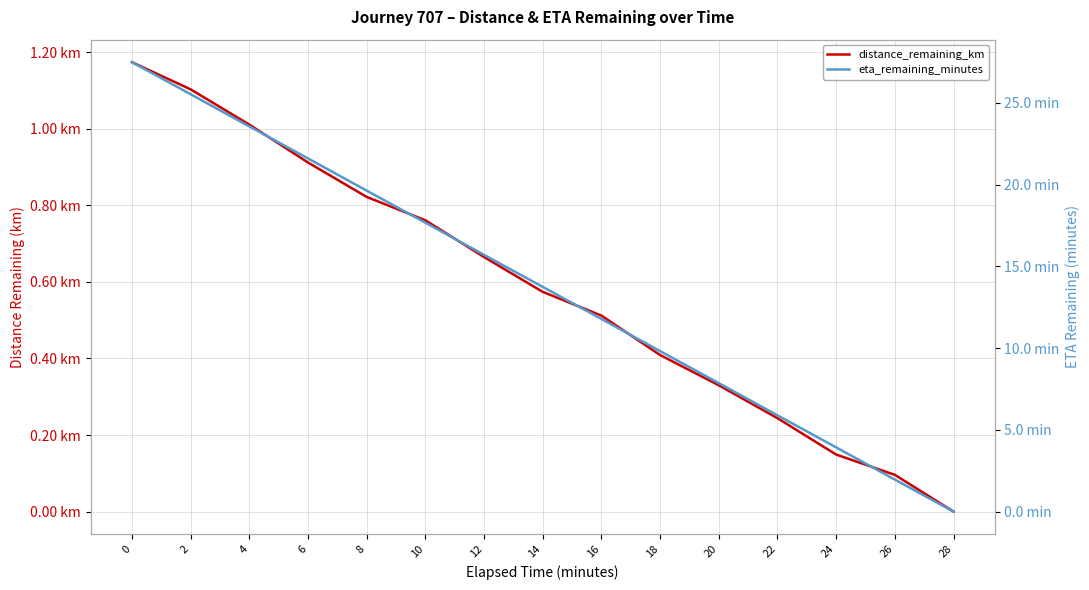

Rank the categories by eta_remaining_minutes value from highest to lowest.

0, 2, 4, 6, 8, 10, 12, 14, 16, 18, 20, 22, 24, 26, 28